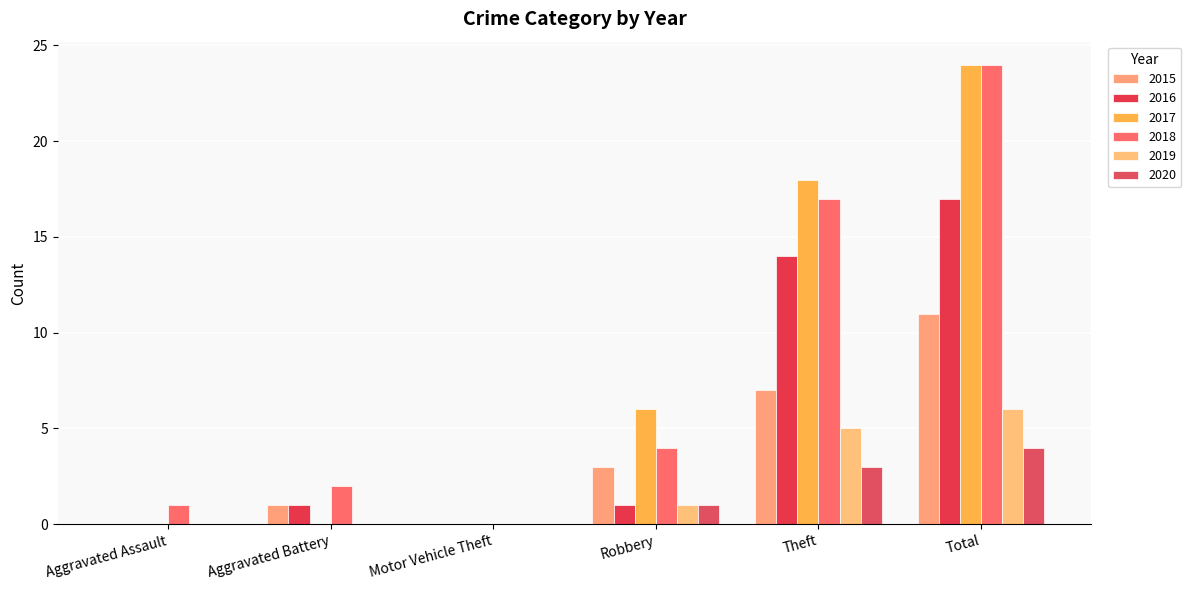

How many 2020 values are between 0 and 3?

5